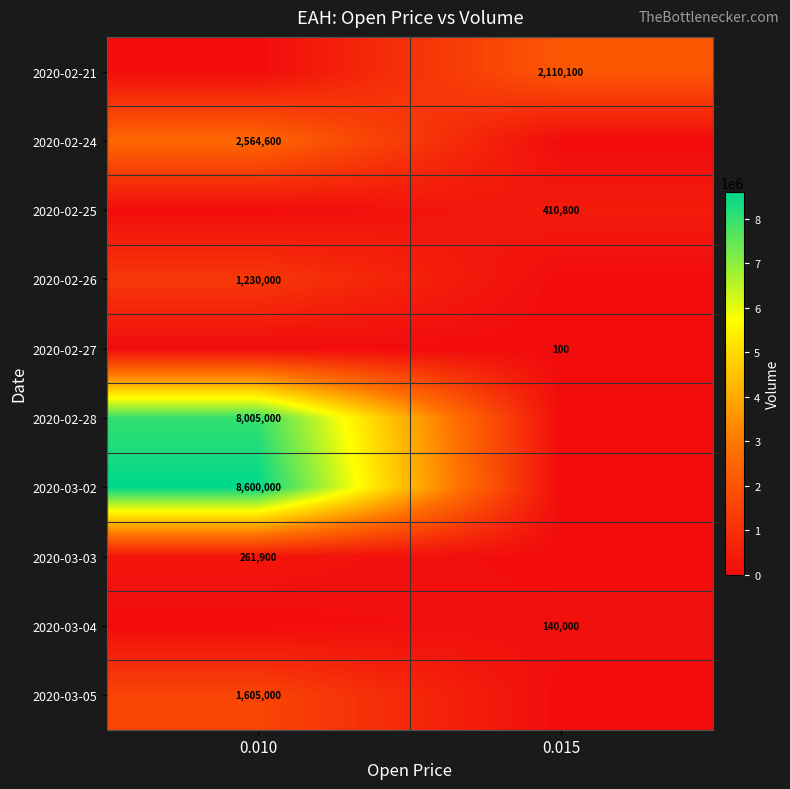

Is it true that 2020-02-21 equals 3715052 at 0.015?

False